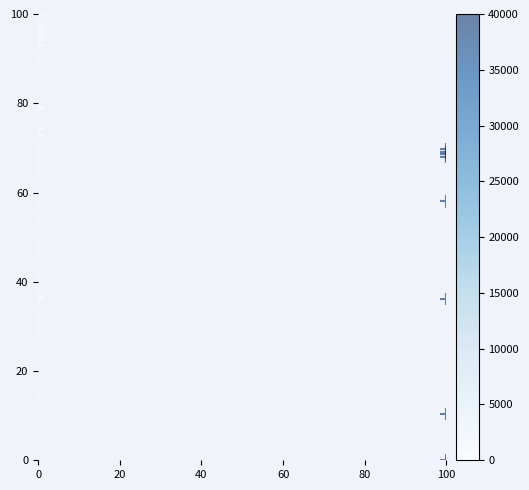

What Y value in the scatter plot is closest to 50?

51.2